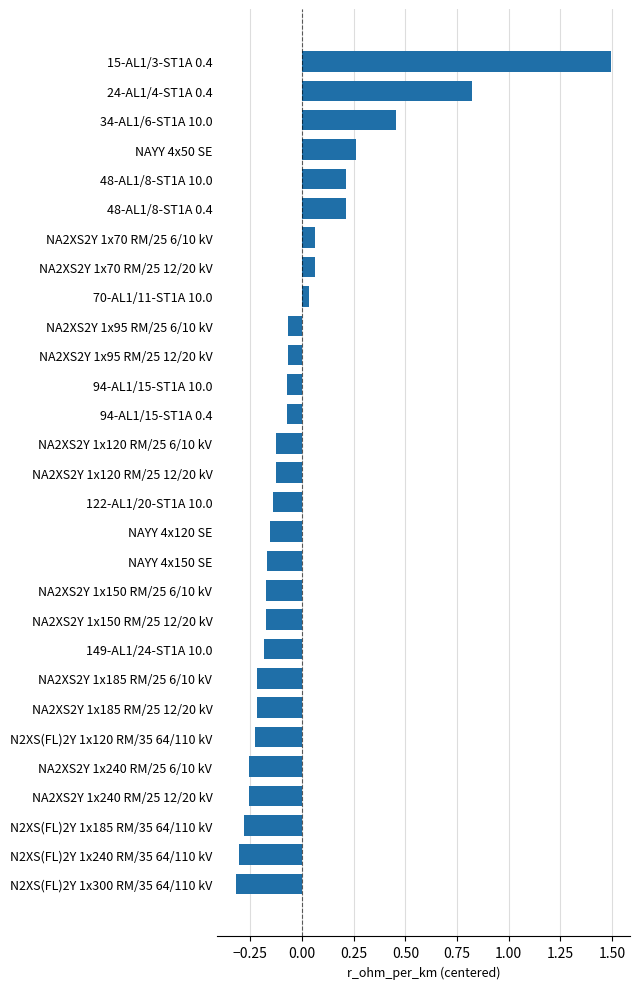

How many values exceed 0?

9